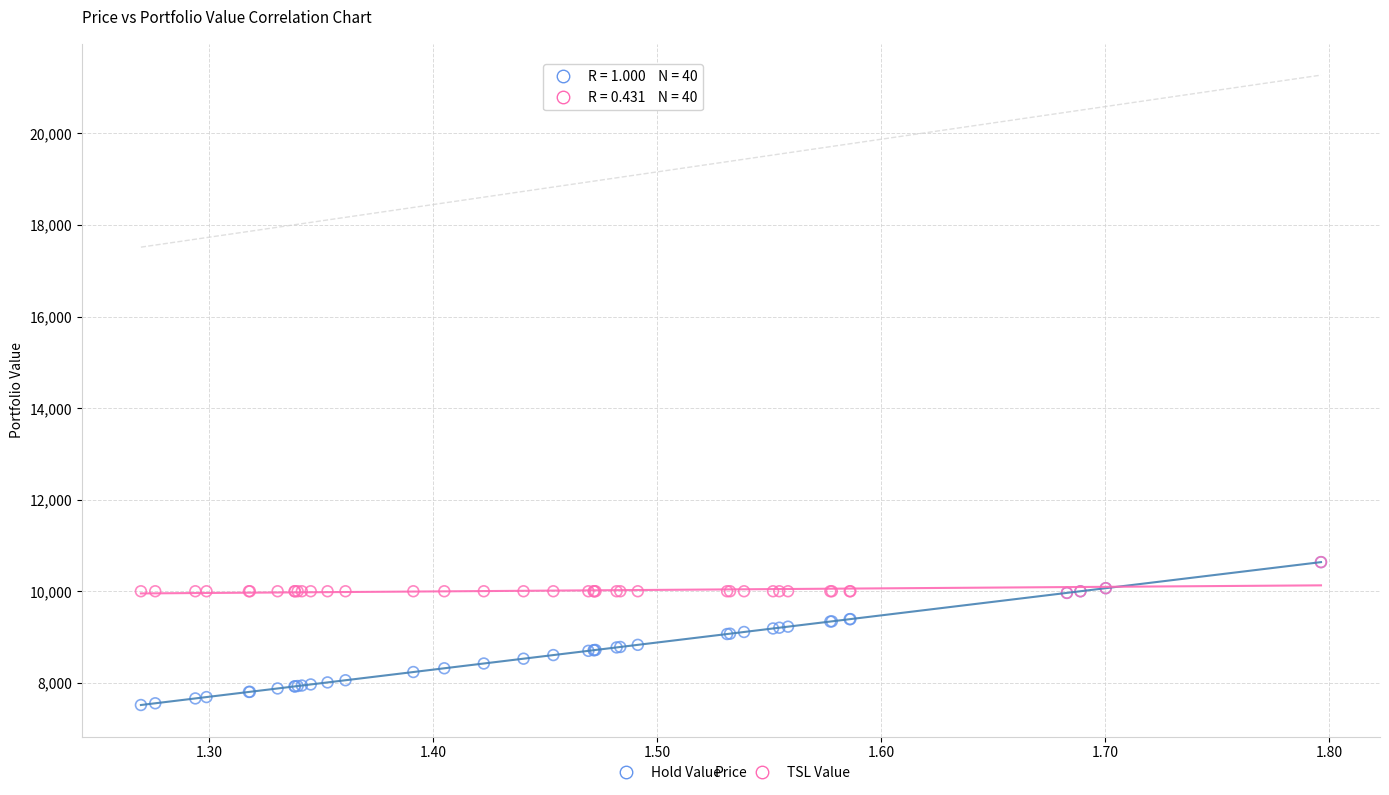

Which series has the largest Y range (max minus min)?

Hold Value